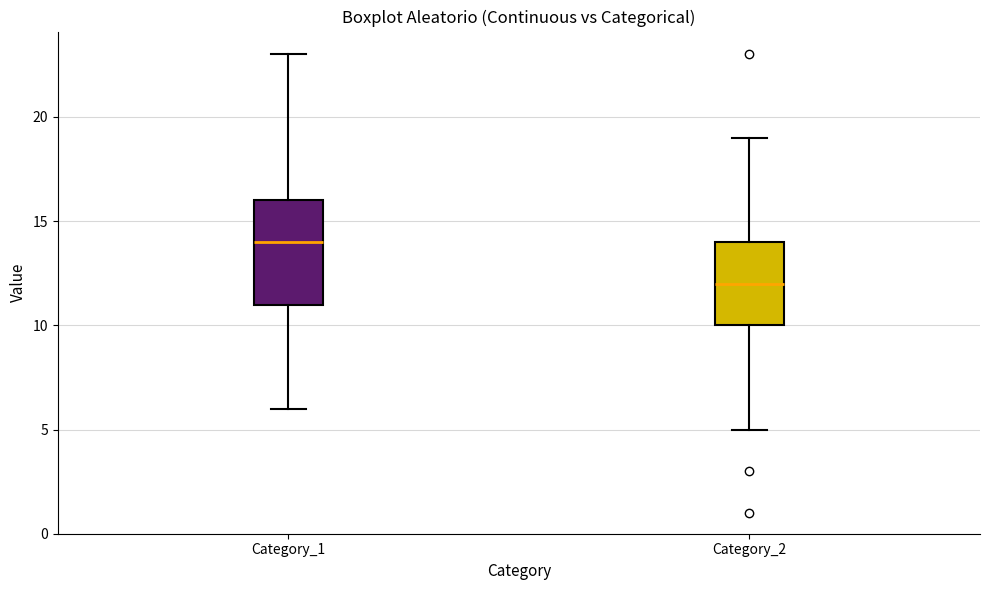

Comparing the boxes themselves (not the whiskers), which one is the tallest?

Category_1